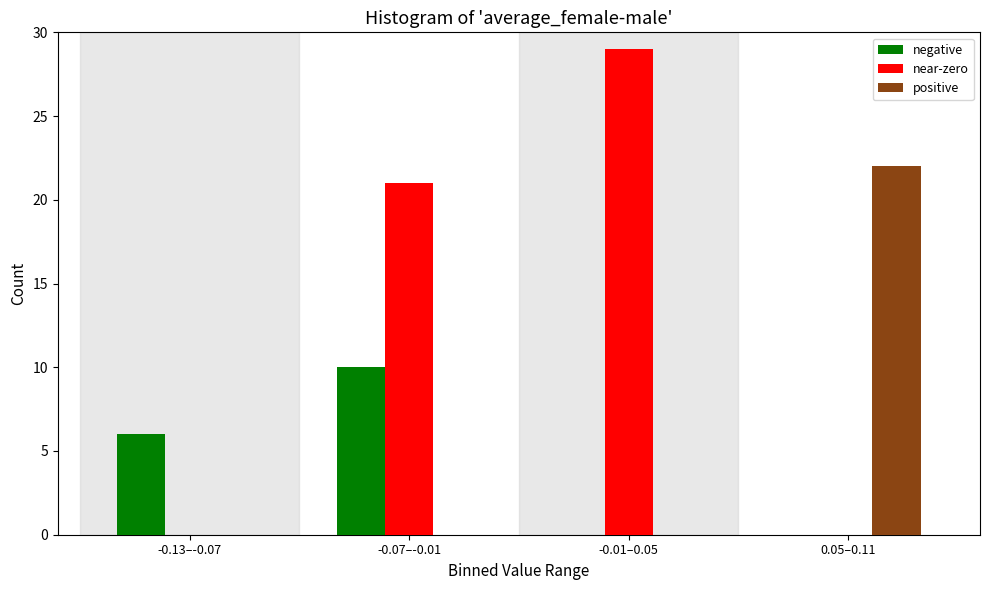

Reading left to right, what are all the values shown in this chart?

negative: -0.13–-0.07=6	-0.07–-0.01=10	-0.01–0.05=0	0.05–0.11=0
near-zero: -0.13–-0.07=0	-0.07–-0.01=21	-0.01–0.05=29	0.05–0.11=0
positive: -0.13–-0.07=0	-0.07–-0.01=0	-0.01–0.05=0	0.05–0.11=22